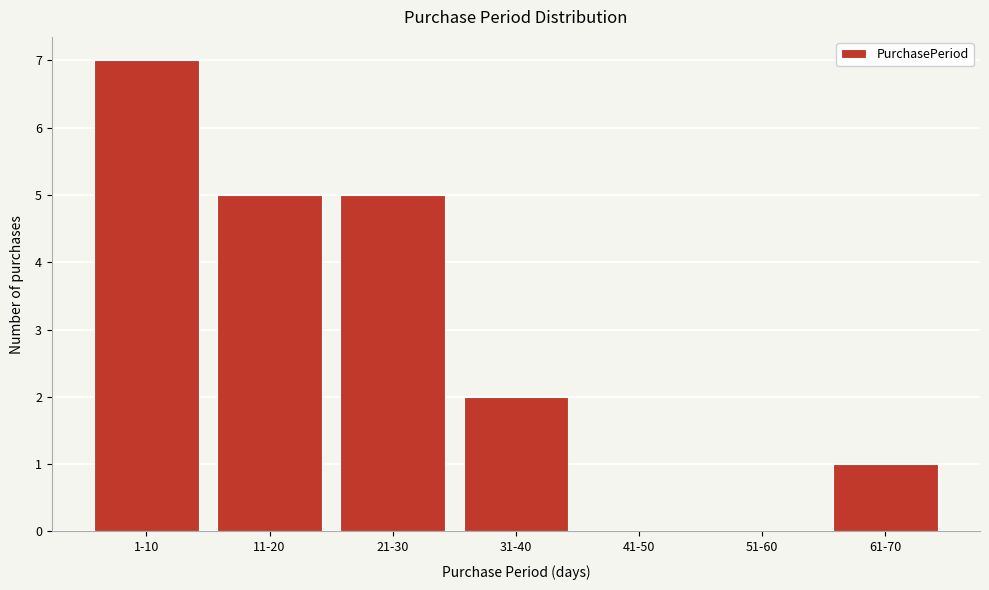

Reading left to right, transcribe all the data shown in this chart.

1-10=7	11-20=5	21-30=5	31-40=2	41-50=0	51-60=0	61-70=1